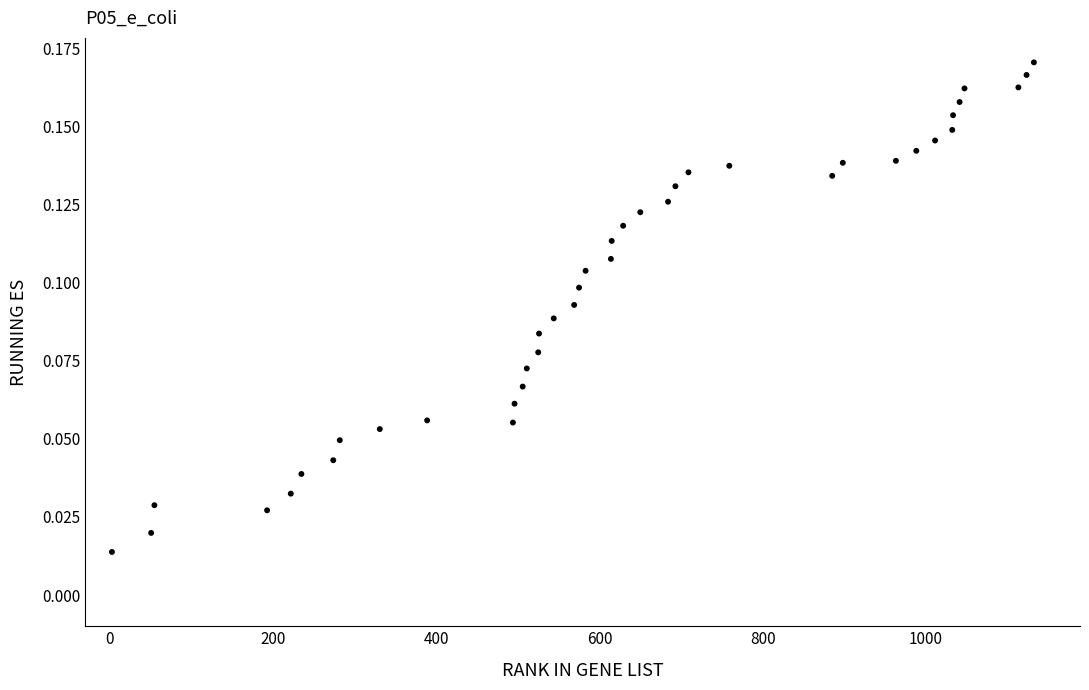

What is the range of X values (max minus min)?

1129.0